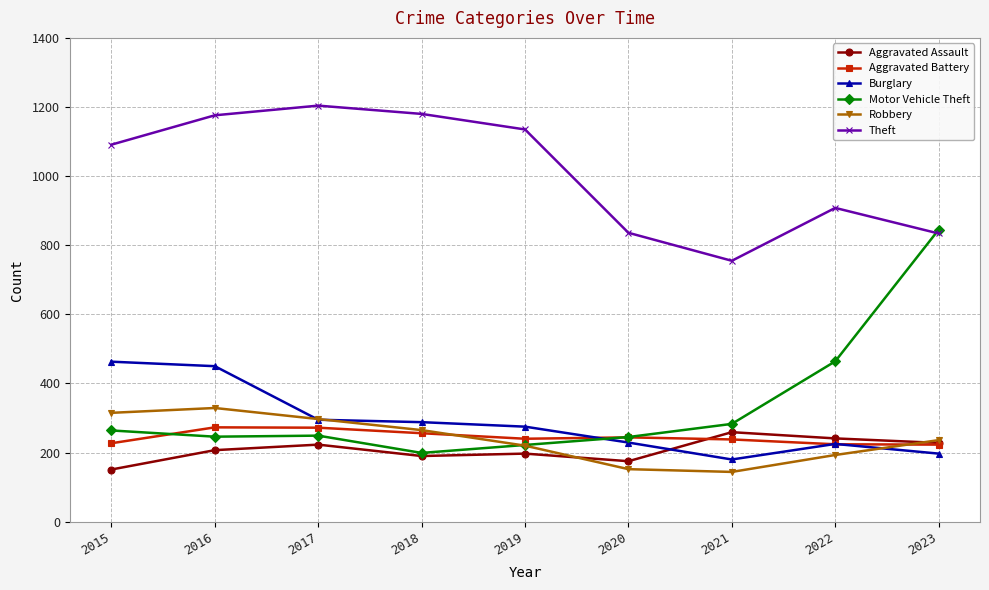

Which series has the widest spread of values?

Motor Vehicle Theft